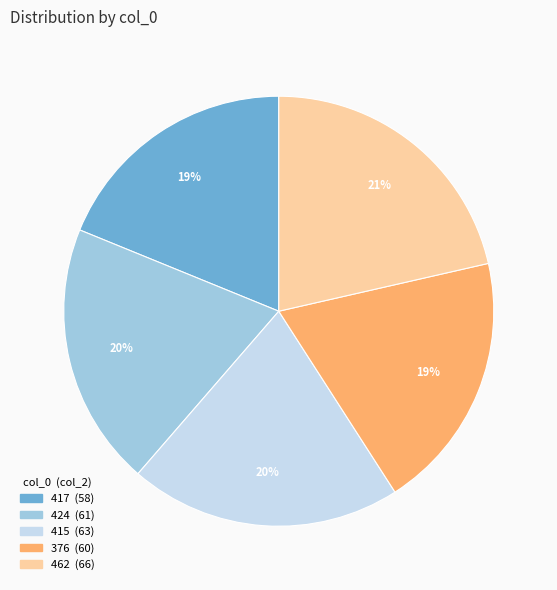

Do 462 and 415 together represent more than half of the pie?

No